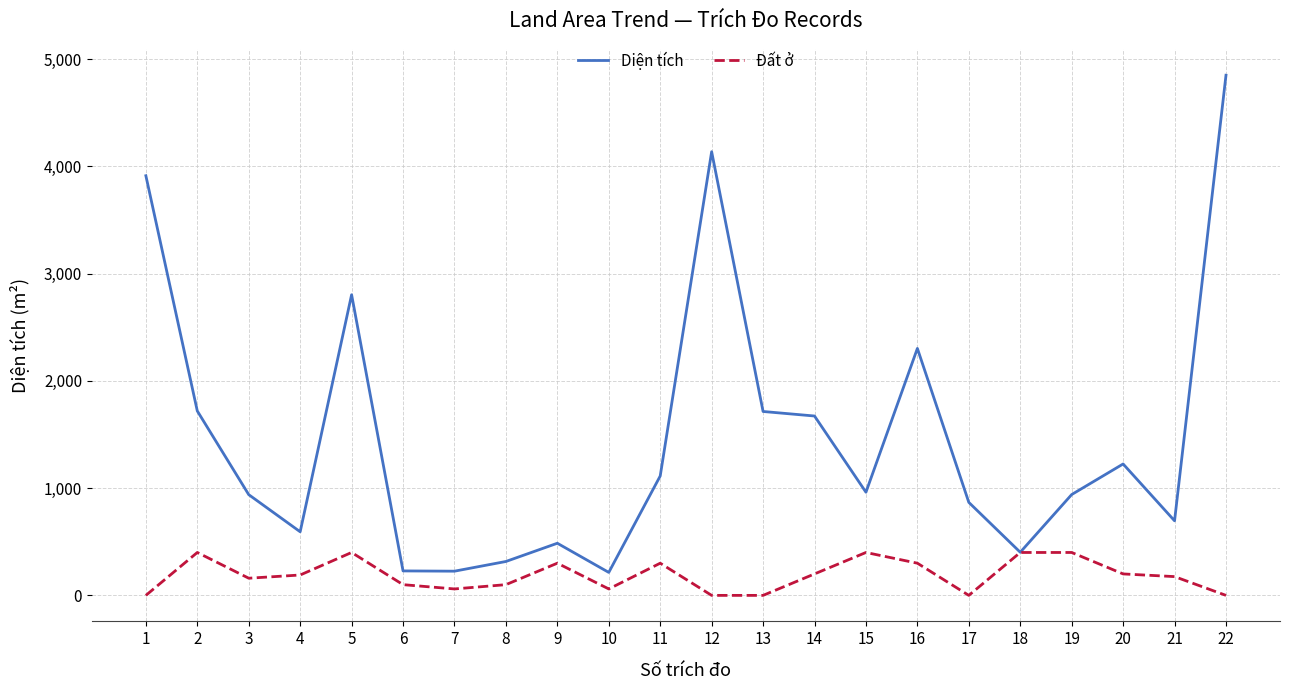

What is the difference between the Diện tích values at 8 and 7?

90.4